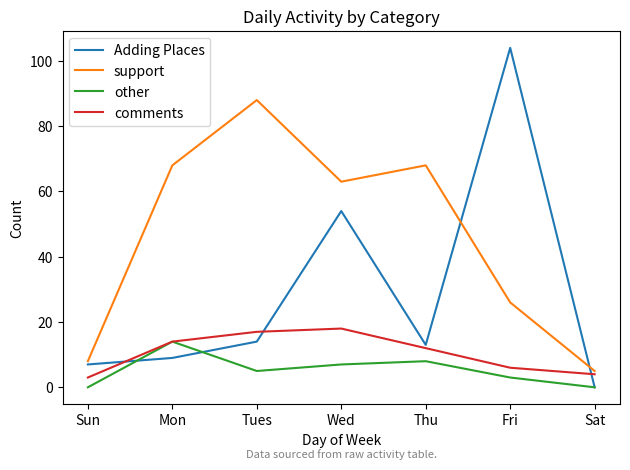

The comments series shows 12 at Thu. True or false?

True